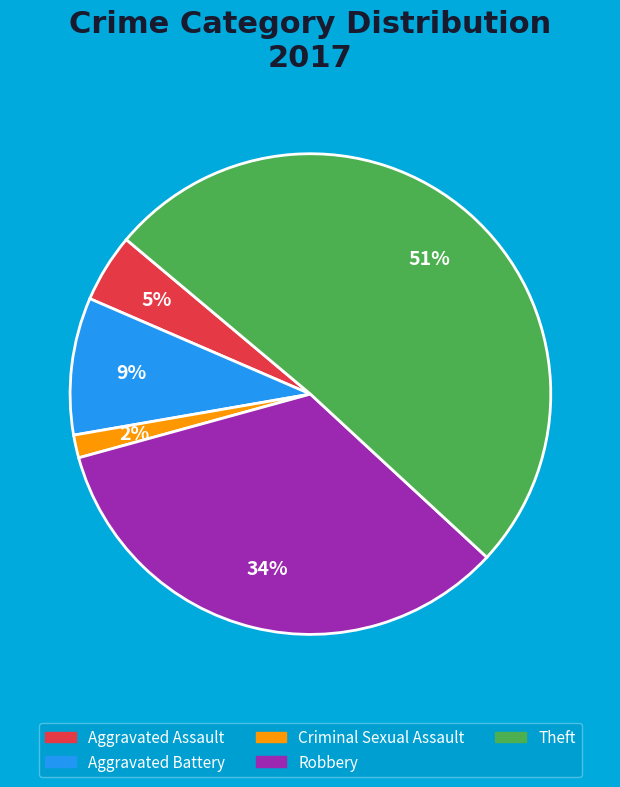

To the nearest percent, what is the difference between the largest and smallest slice percentages?

49%